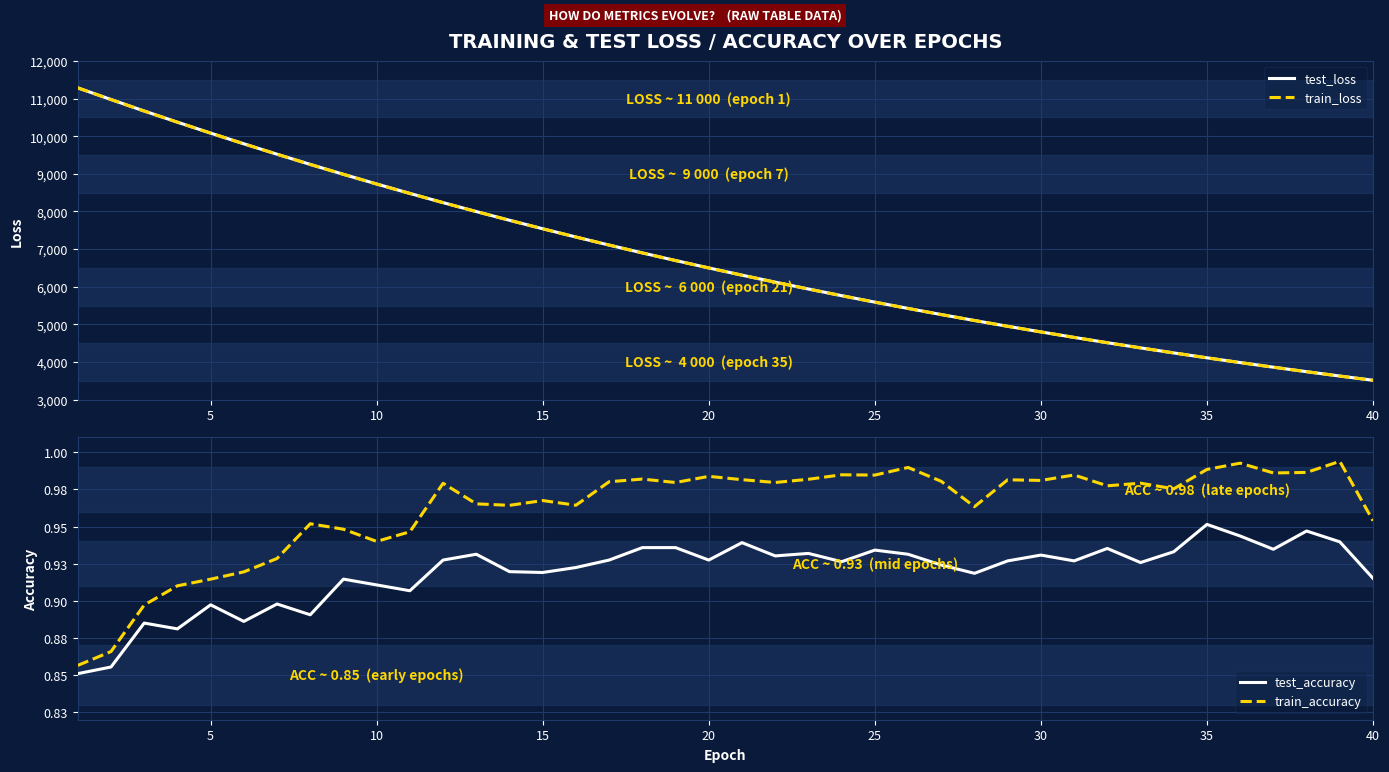

Between 5 and 14, which is larger?

5